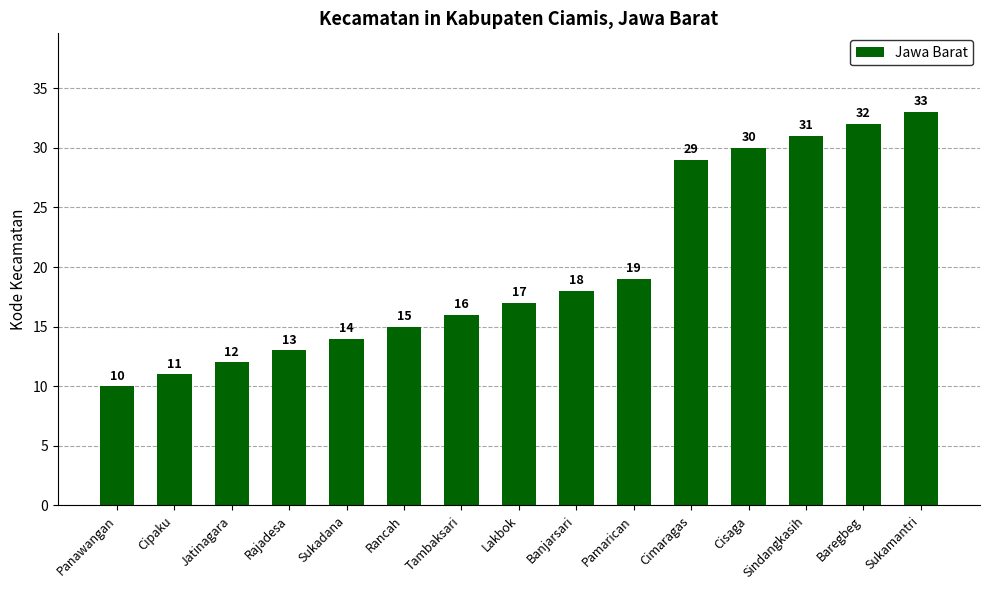

Reading left to right, list all the values displayed in this chart.

Panawangan=10	Cipaku=11	Jatinagara=12	Rajadesa=13	Sukadana=14	Rancah=15	Tambaksari=16	Lakbok=17	Banjarsari=18	Pamarican=19	Cimaragas=29	Cisaga=30	Sindangkasih=31	Baregbeg=32	Sukamantri=33